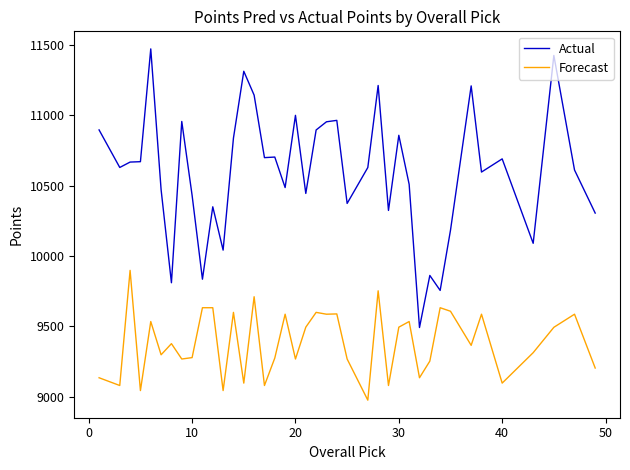

What is the maximum value for Actual?

11469.8